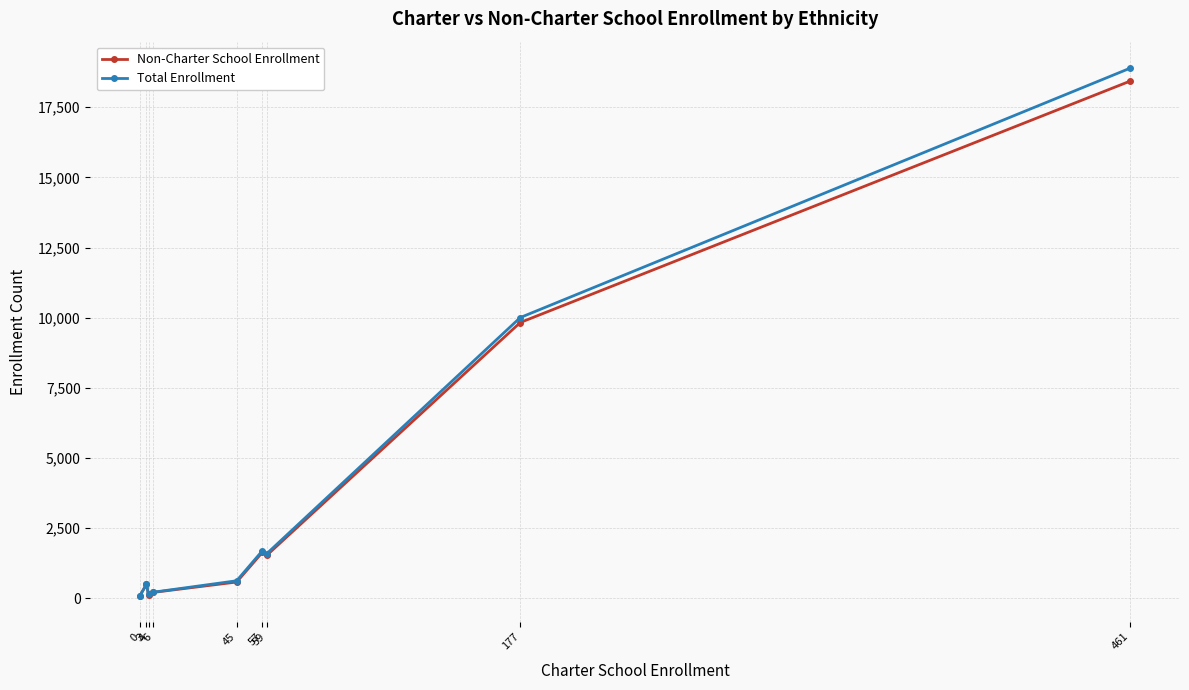

Count the number of categories in the chart.

9